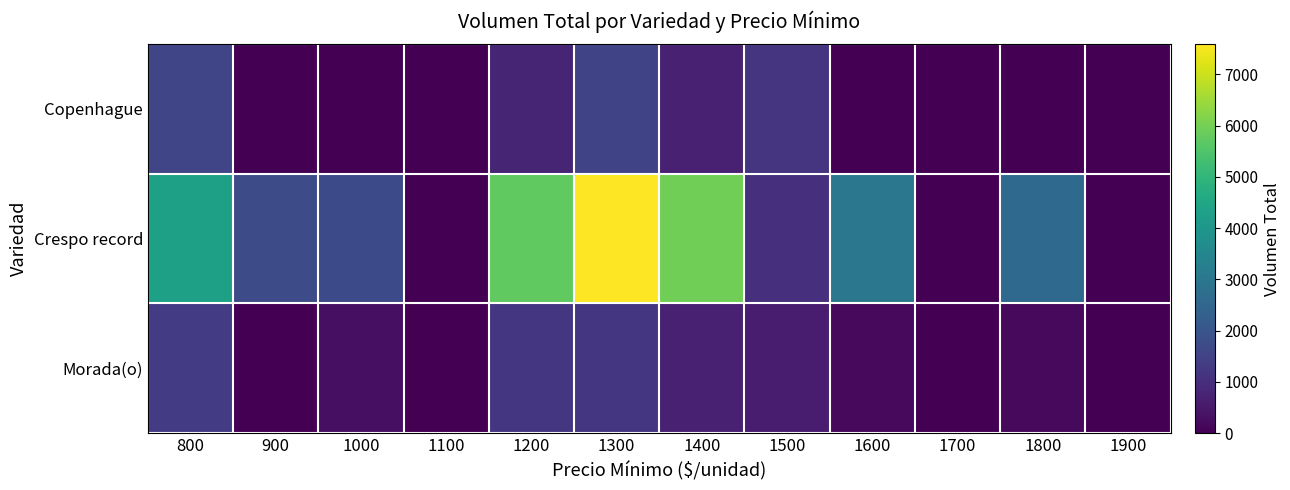

Rank the series at 1800 from lowest to highest value.

Copenhague, Morada(o), Crespo record